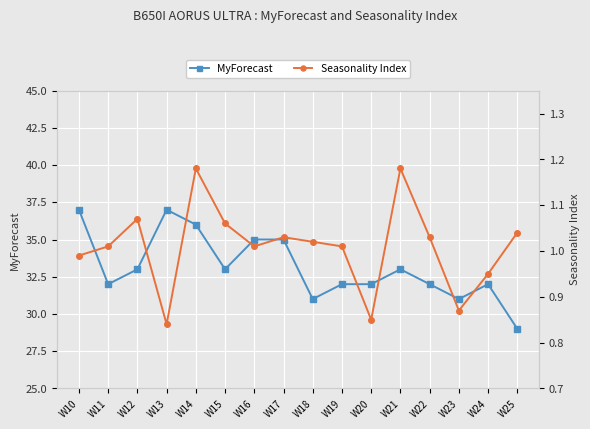

What is the value of the Seasonality Index point at the 5th from the left?

1.2